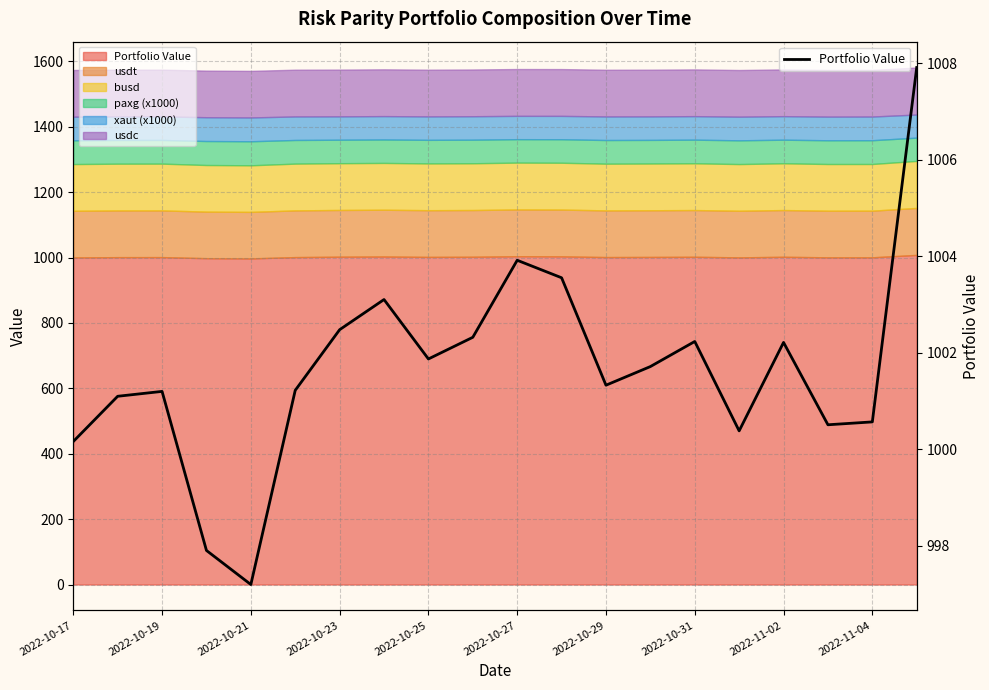

The value at 15 is 1000.4. True or false?

True